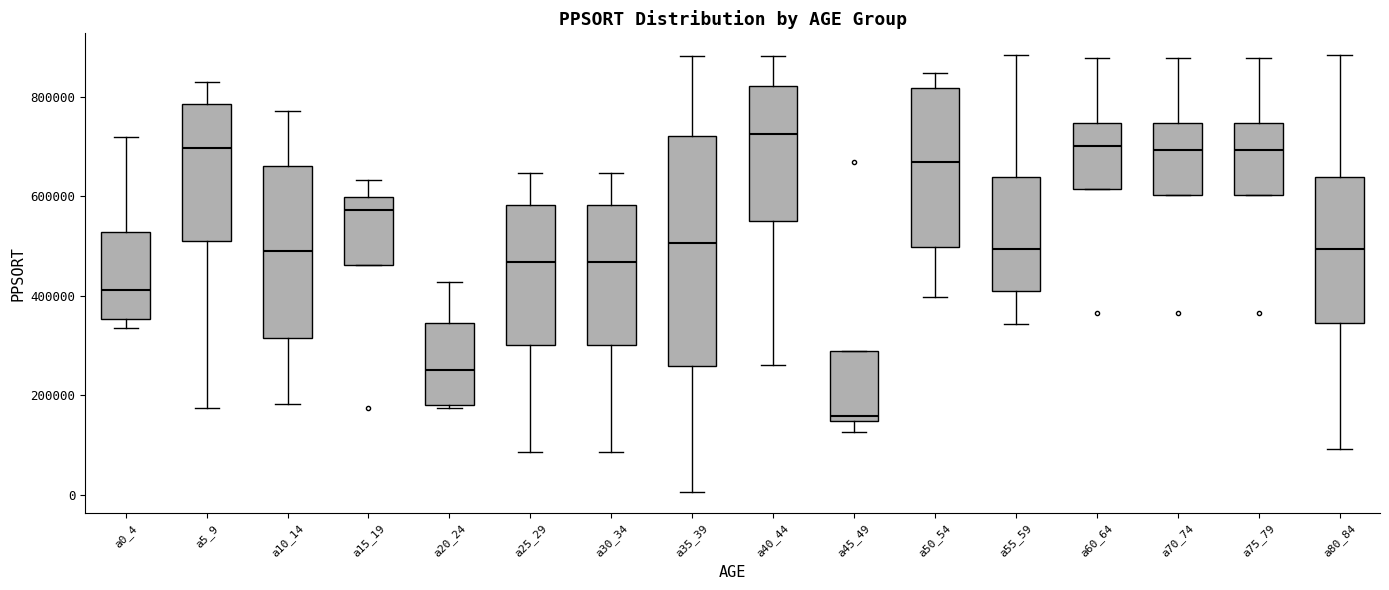

Which box has the highest median line?

a40_44